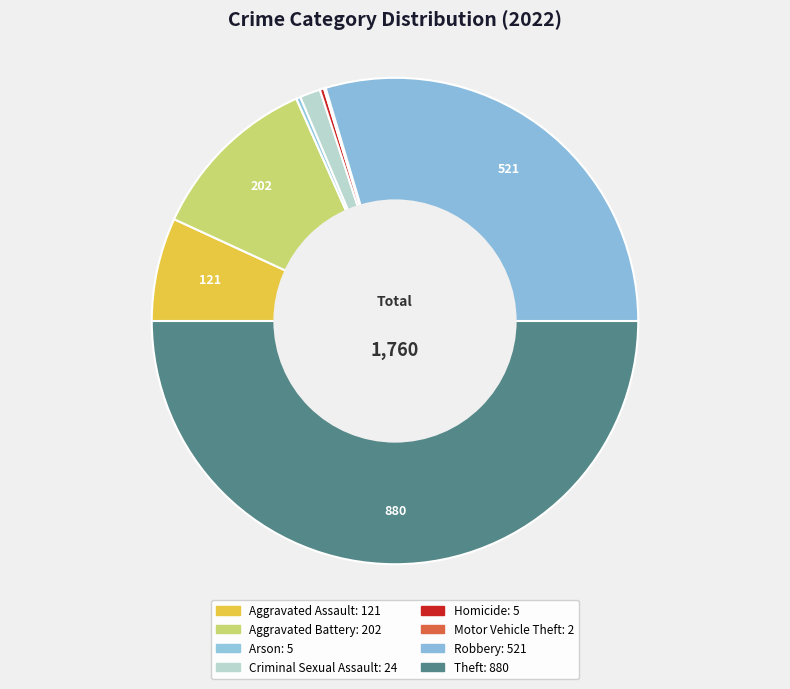

Rank the categories by value from highest to lowest.

Theft, Robbery, Aggravated Battery, Aggravated Assault, Criminal Sexual Assault, Arson, Homicide, Motor Vehicle Theft